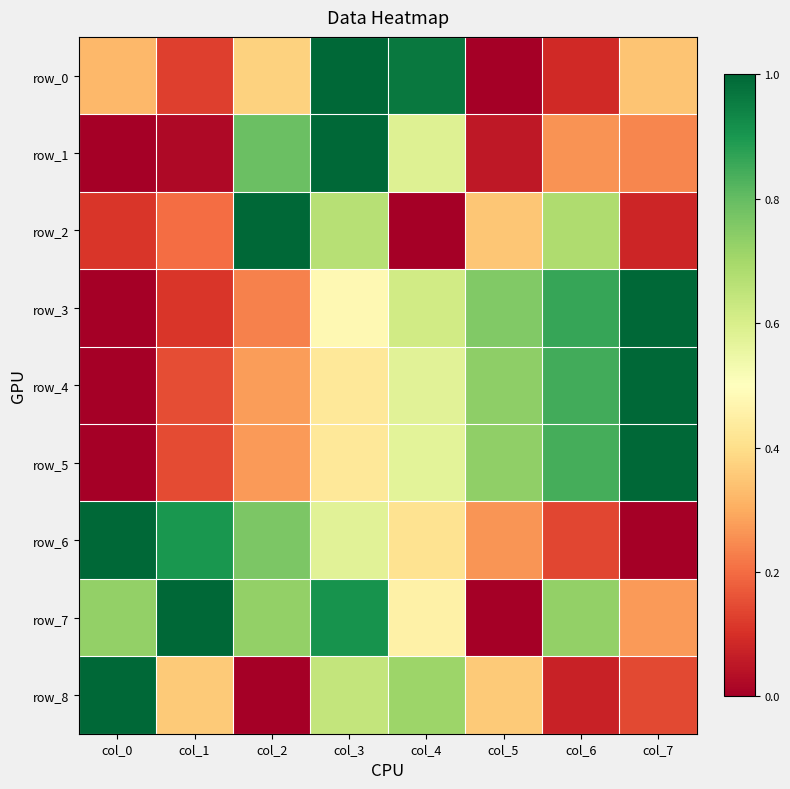

How many values in row_6 are above zero?

7